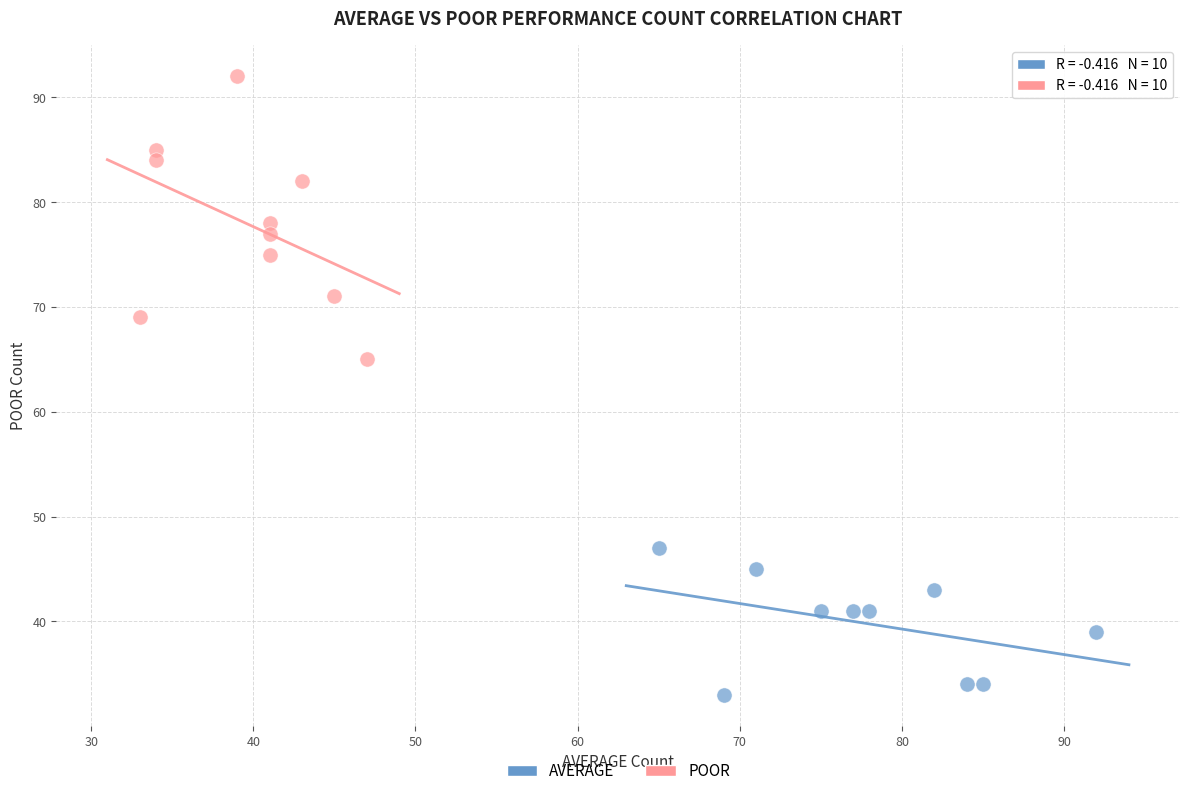

Which series reaches the minimum Y coordinate?

AVERAGE